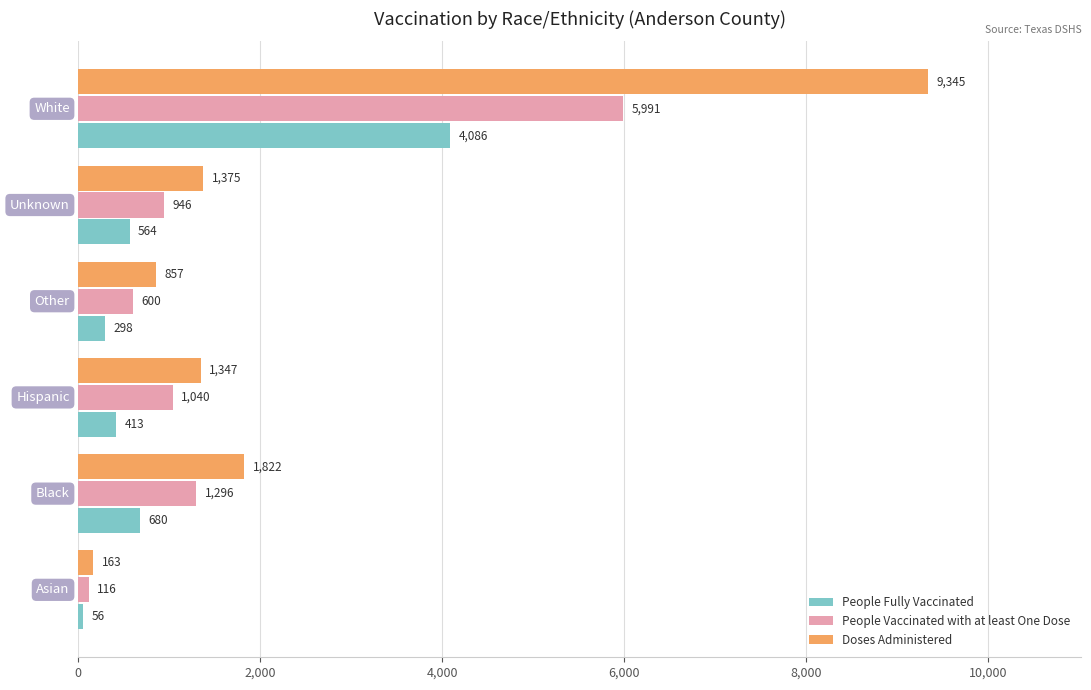

Which series has the largest total across all categories?

Doses Administered